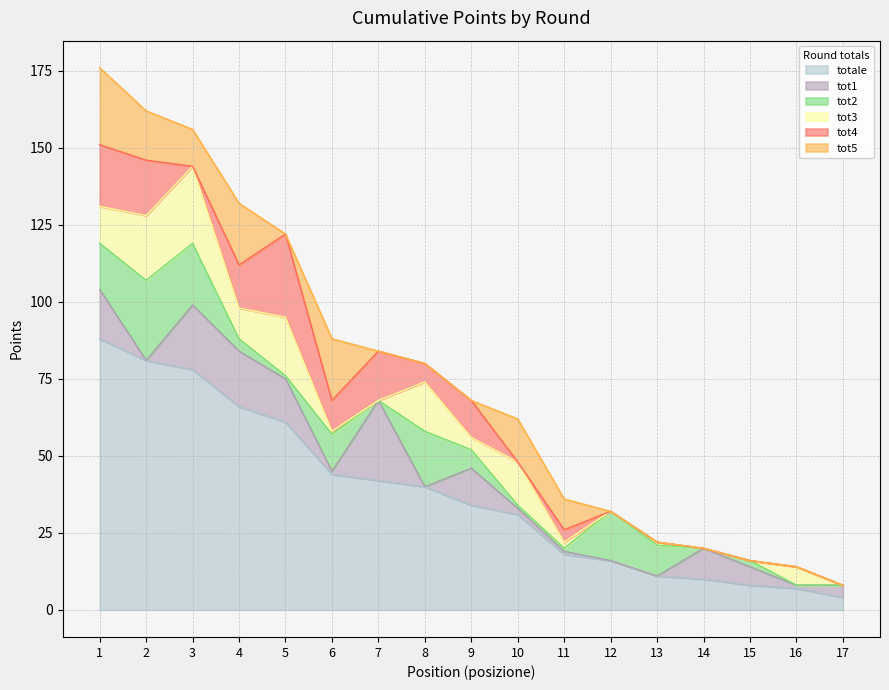

What is the total value across all series at 4?

132.0